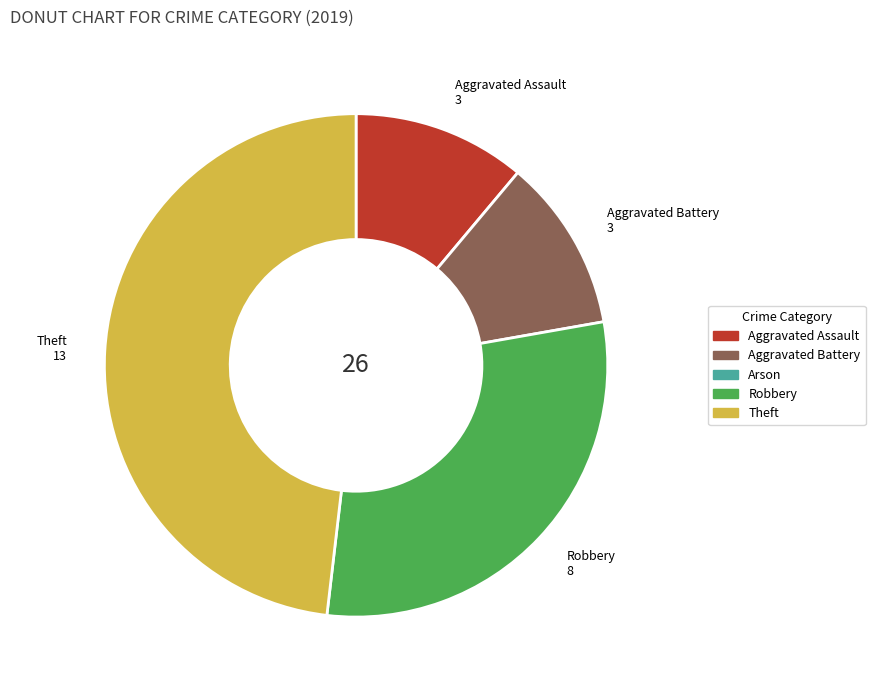

Does any single category account for the majority?

No